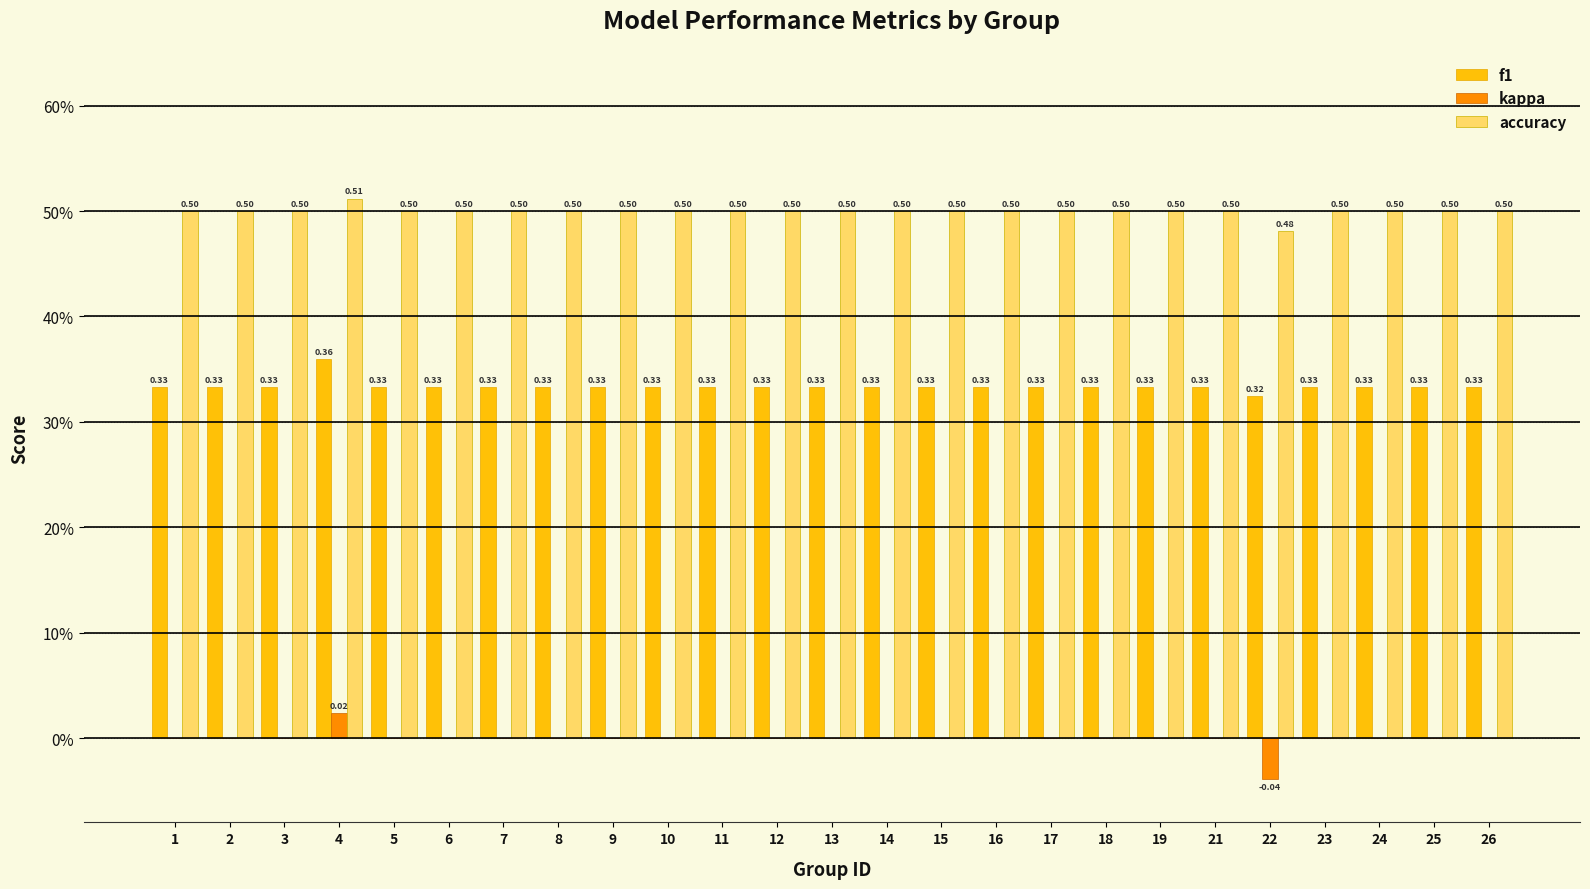

How many kappa values are between 0 and 1?

24